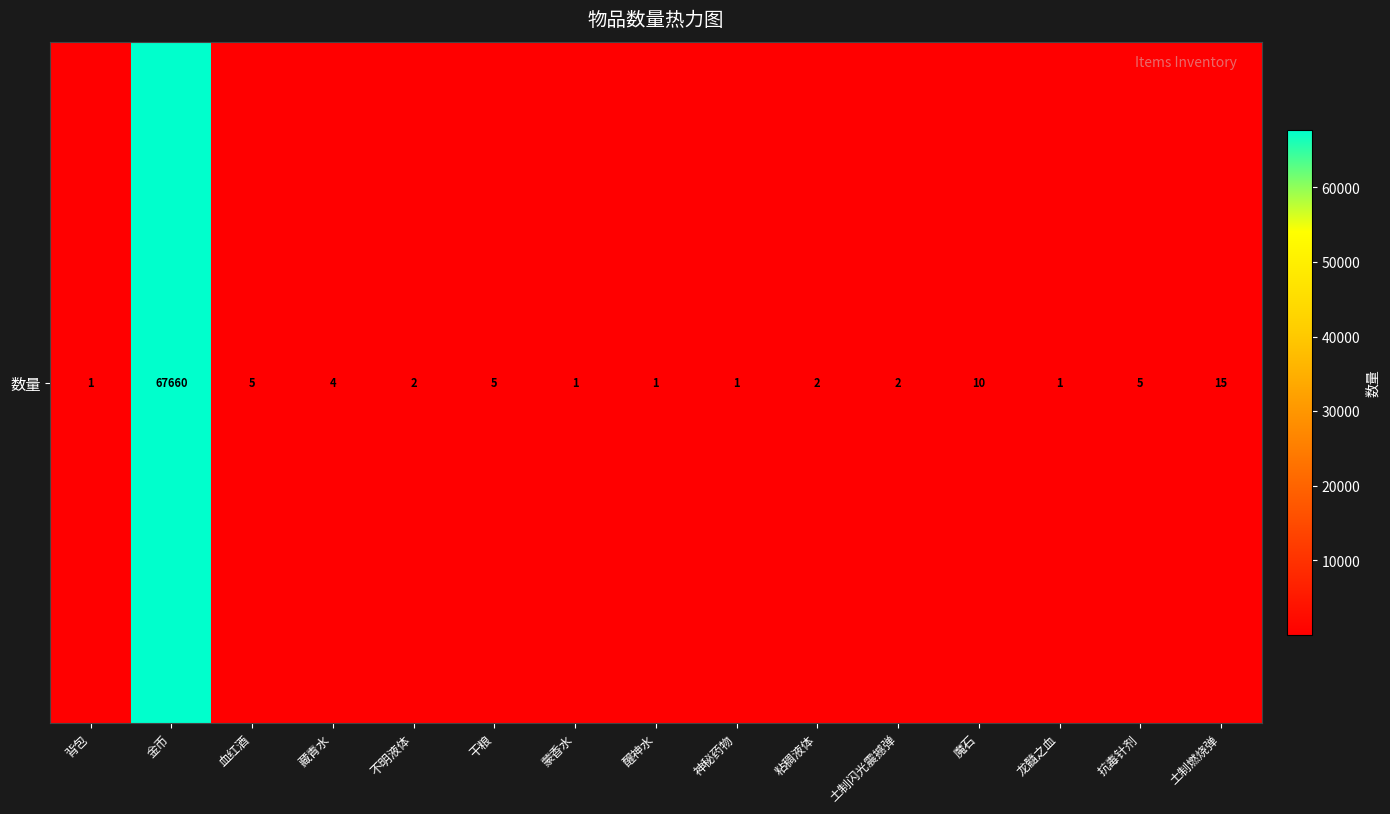

What is the difference between the second highest and minimum values?

14